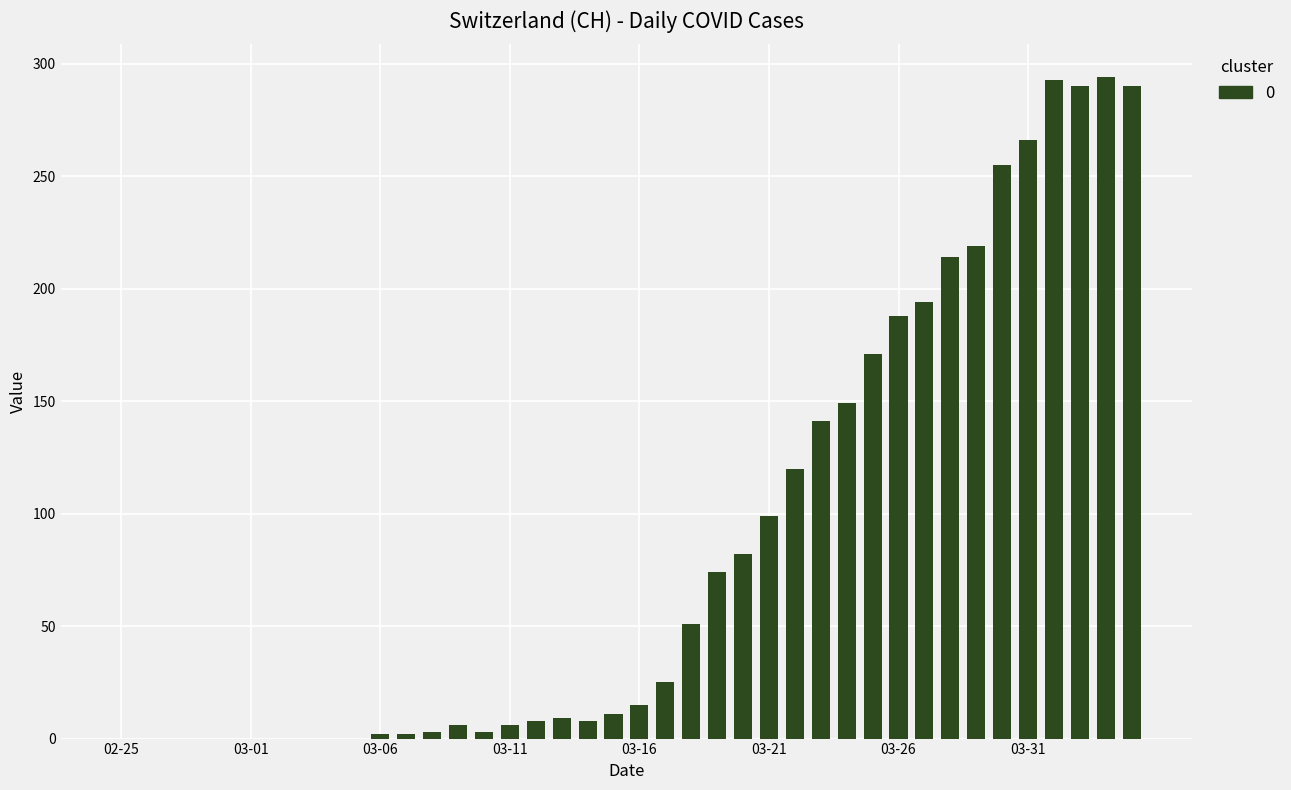

How many series are shown in this chart?

1